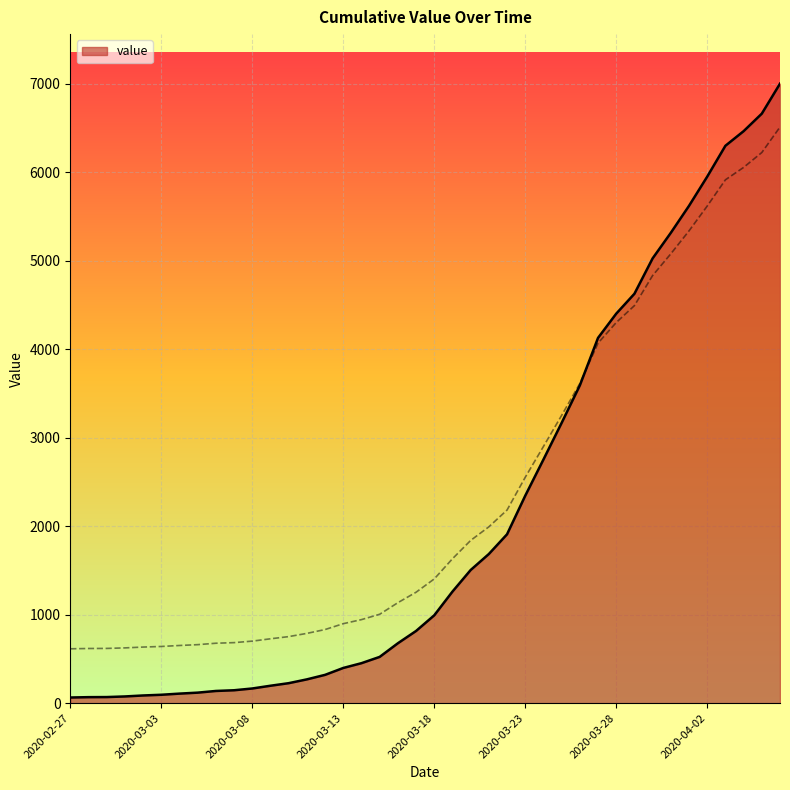

Rank the categories by value from lowest to highest.

2020-02-27, 2020-02-28, 2020-02-29, 2020-03-01, 2020-03-02, 2020-03-03, 2020-03-04, 2020-03-05, 2020-03-06, 2020-03-07, 2020-03-08, 2020-03-09, 2020-03-10, 2020-03-11, 2020-03-12, 2020-03-13, 2020-03-14, 2020-03-15, 2020-03-16, 2020-03-17, 2020-03-18, 2020-03-19, 2020-03-20, 2020-03-21, 2020-03-22, 2020-03-23, 2020-03-24, 2020-03-25, 2020-03-26, 2020-03-27, 2020-03-28, 2020-03-29, 2020-03-30, 2020-03-31, 2020-04-01, 2020-04-02, 2020-04-03, 2020-04-04, 2020-04-05, 2020-04-06